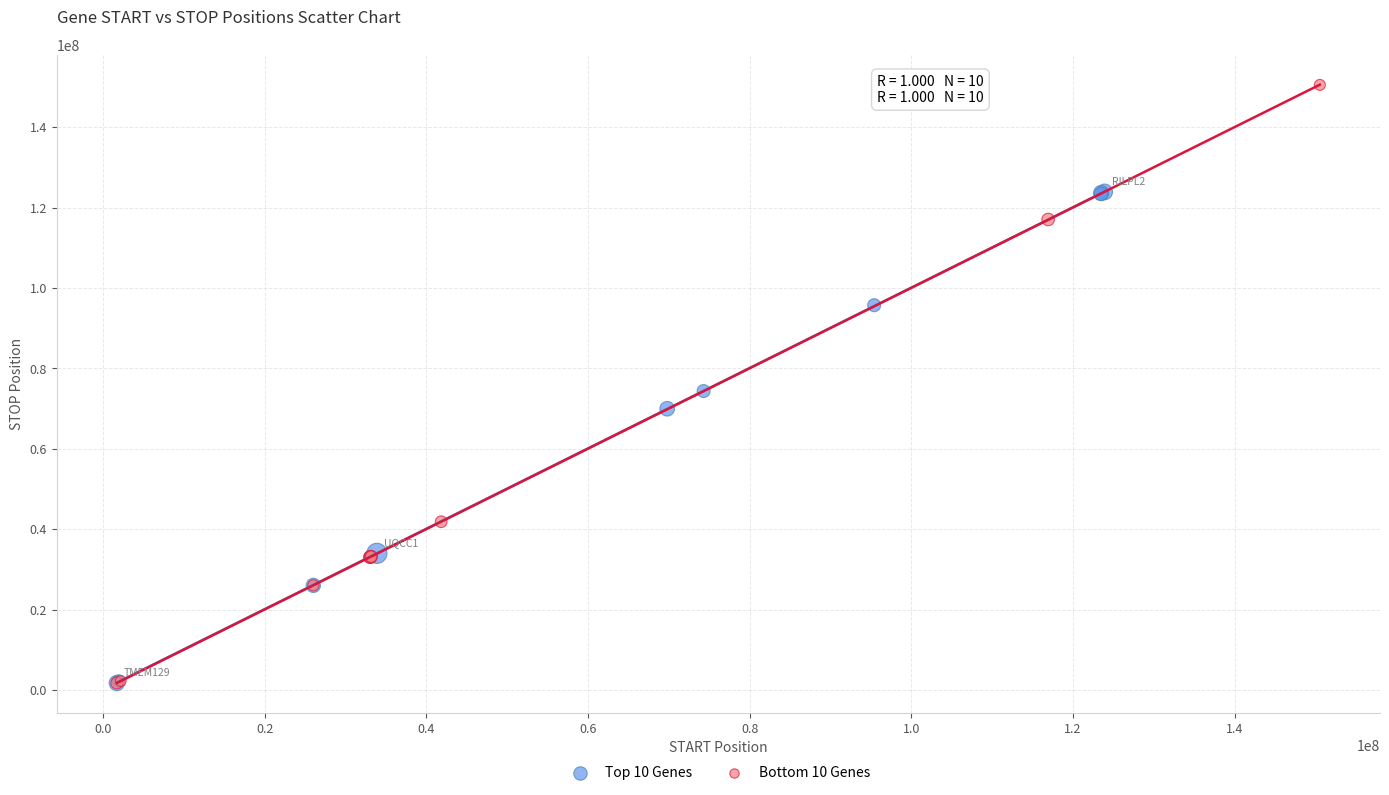

Which series has the widest spread of Y values?

Bottom 10 Genes